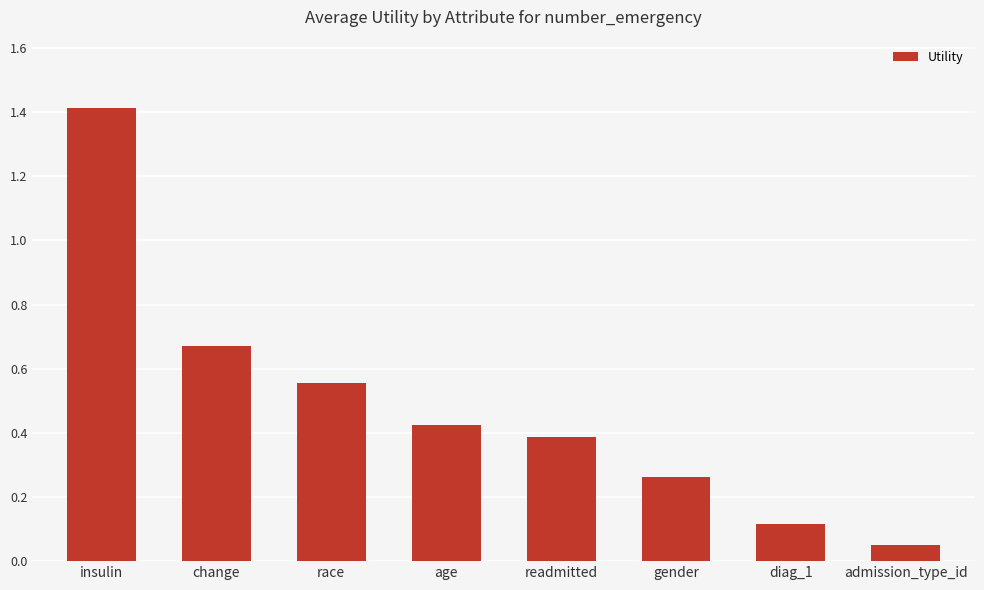

Is it true that the value at change is 0.3?

False